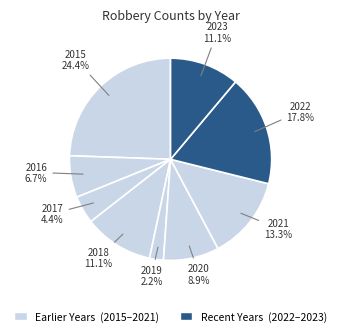

How many segments does this pie chart have?

9